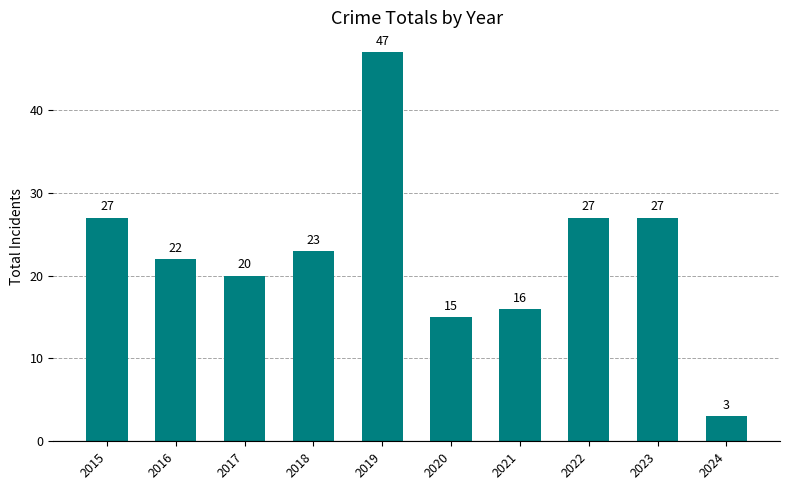

Reading left to right, extract all data points from this chart.

2015=27	2016=22	2017=20	2018=23	2019=47	2020=15	2021=16	2022=27	2023=27	2024=3